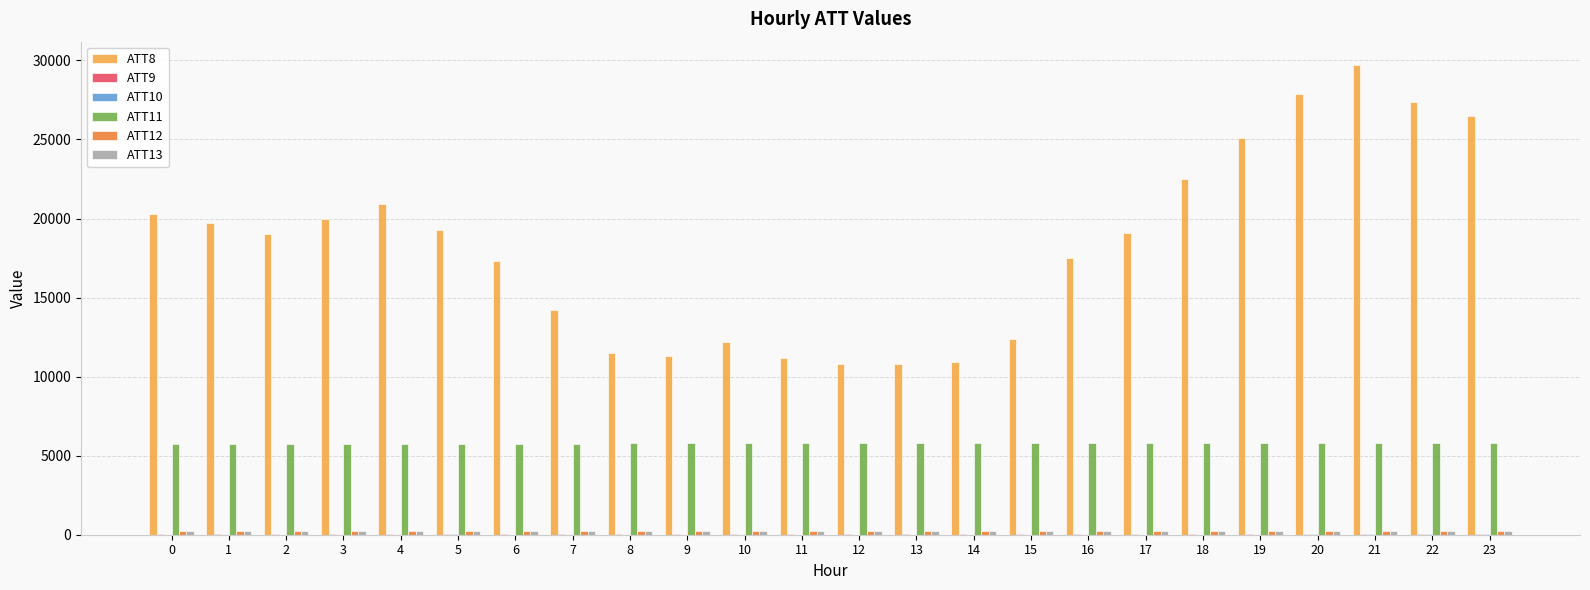

Count the number of data series in this chart.

6